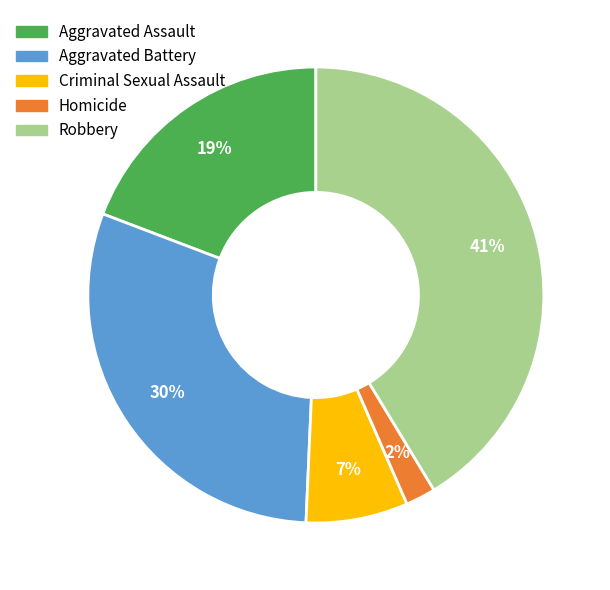

Do Aggravated Assault and Robbery together represent more than half of the pie?

Yes